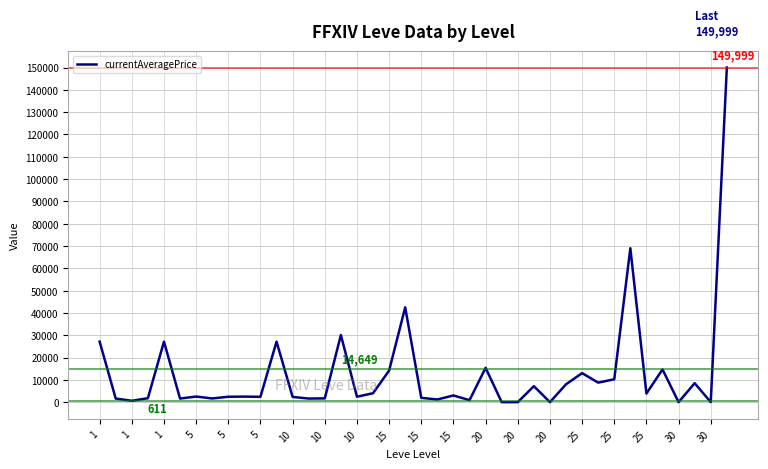

What is the difference between the maximum and minimum values?

149999